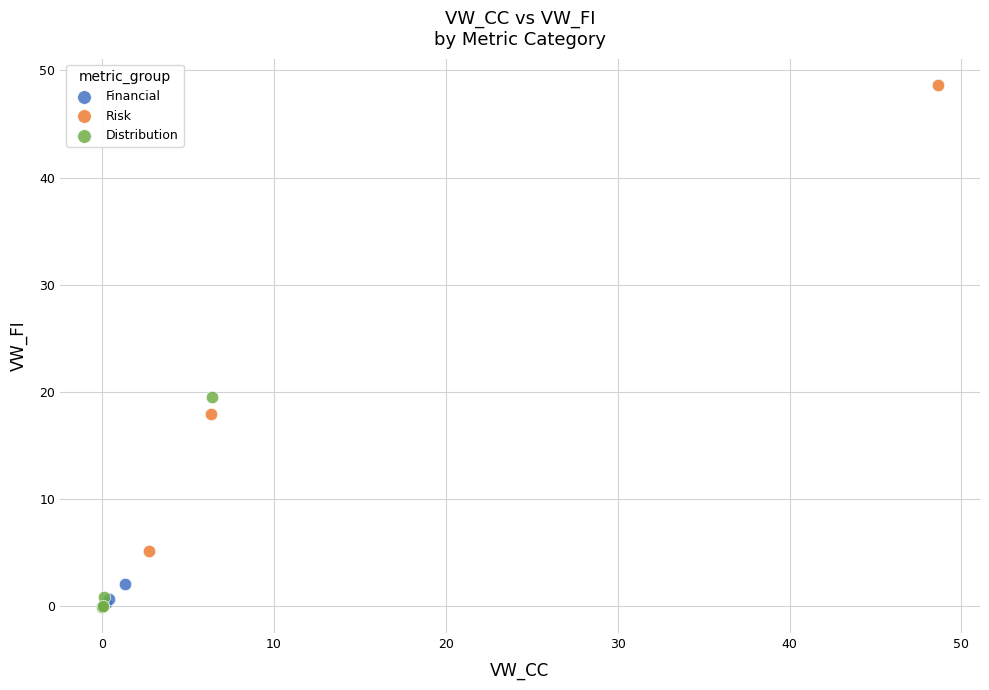

Which series contains the highest Y value?

Risk